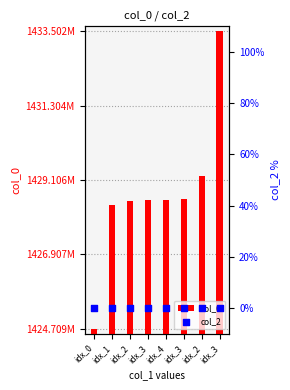

Which series contains the highest Y value?

col_0